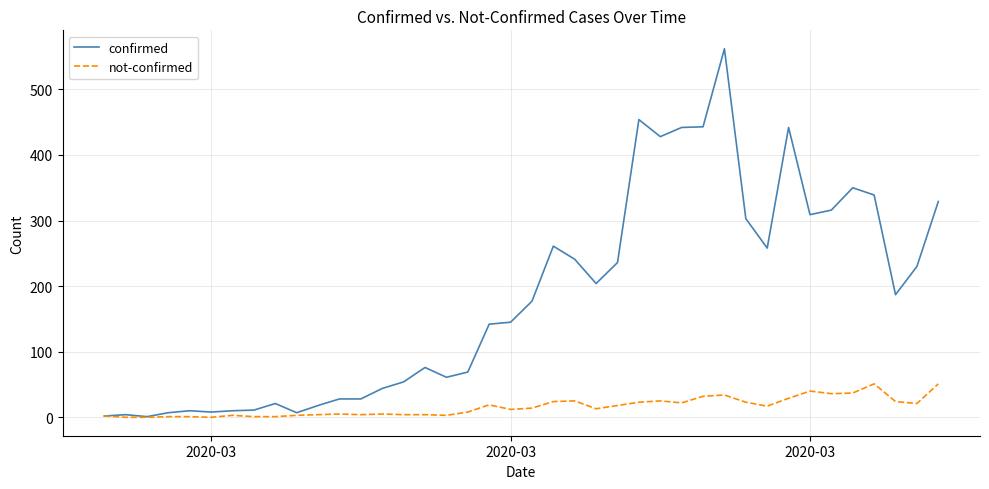

List the series in order of their overall mean, lowest first.

not-confirmed, confirmed